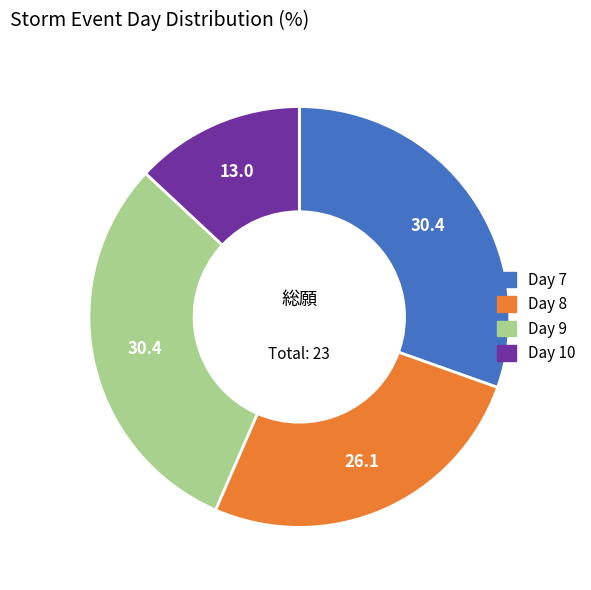

True or false: Day 10 accounts for 19% of the total.

False